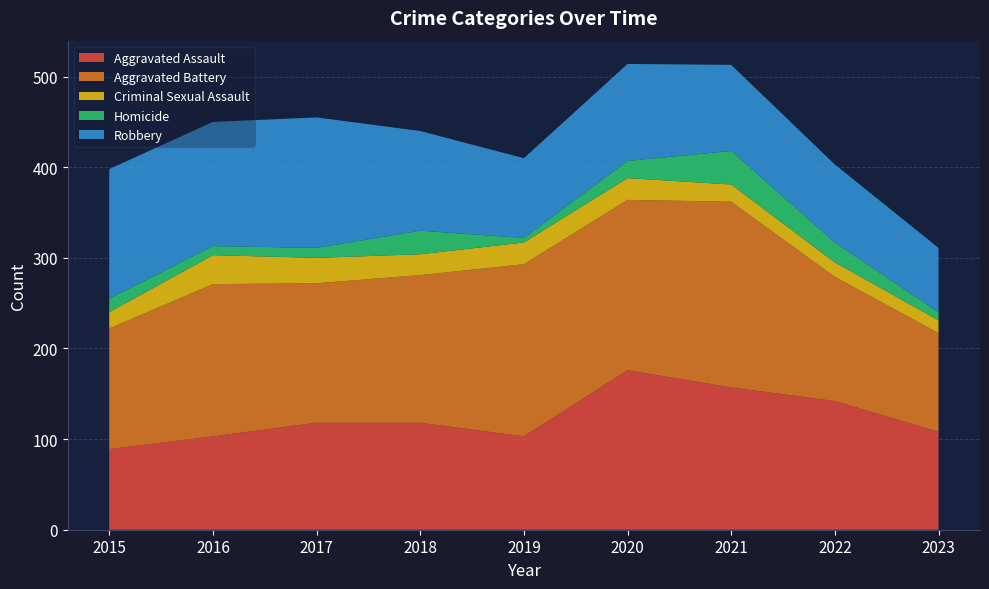

Reading left to right, extract all data points from this chart.

Aggravated Assault: 2015=89	2016=103	2017=118	2018=118	2019=103	2020=176	2021=157	2022=142	2023=108
Aggravated Battery: 2015=133	2016=168	2017=154	2018=163	2019=190	2020=188	2021=205	2022=137	2023=109
Criminal Sexual Assault: 2015=18	2016=32	2017=28	2018=23	2019=24	2020=24	2021=19	2022=16	2023=14
Homicide: 2015=15	2016=10	2017=11	2018=26	2019=5	2020=19	2021=37	2022=22	2023=9
Robbery: 2015=143	2016=137	2017=144	2018=110	2019=88	2020=107	2021=95	2022=86	2023=71